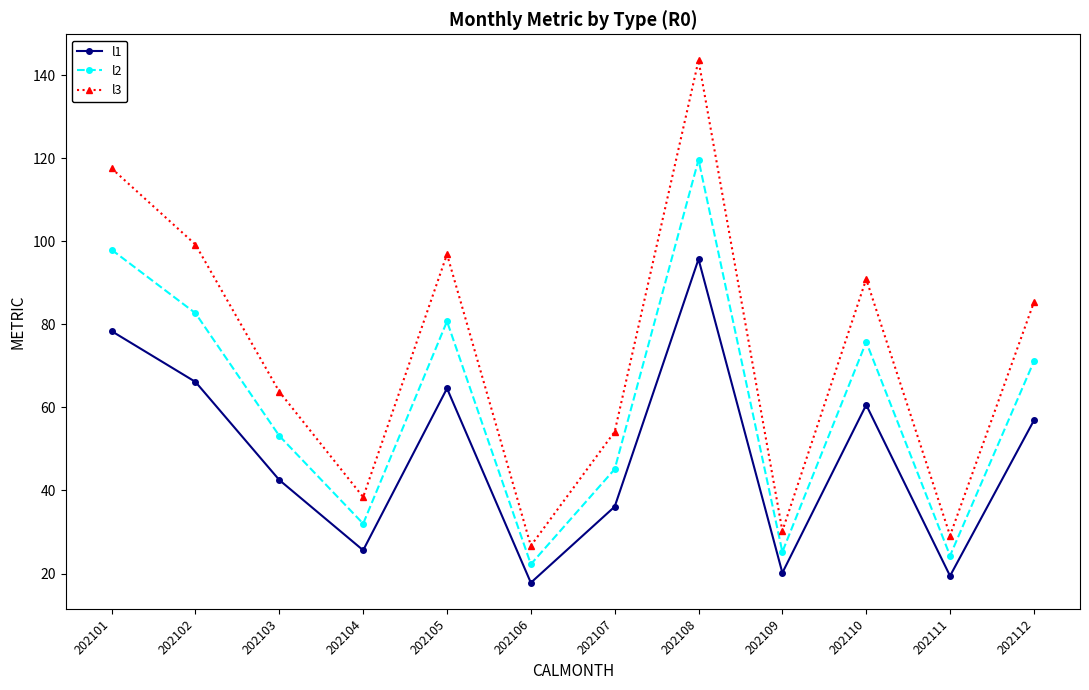

What is the difference between the highest and lowest values at 202105?

32.3